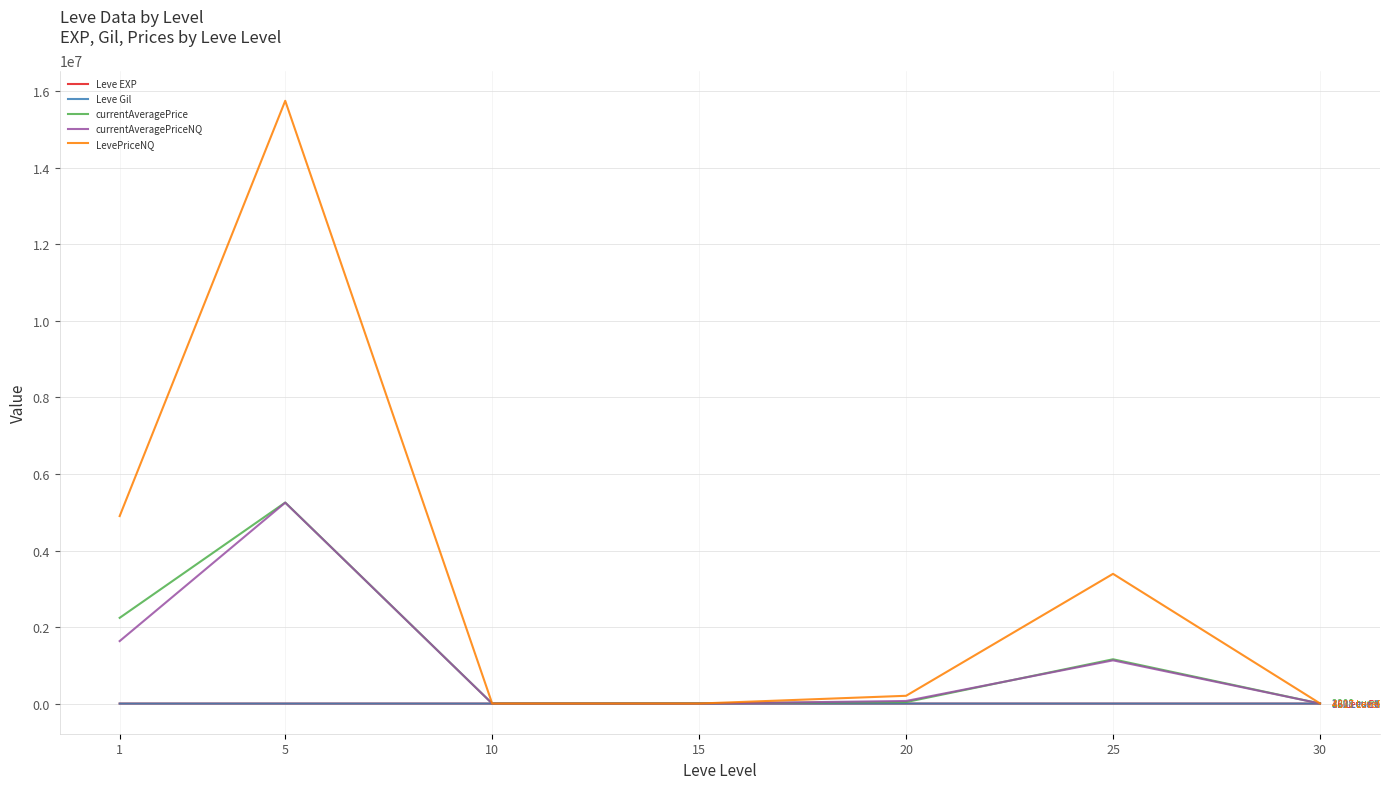

True or false: currentAveragePrice has a value of 39100.6 at 20.

True